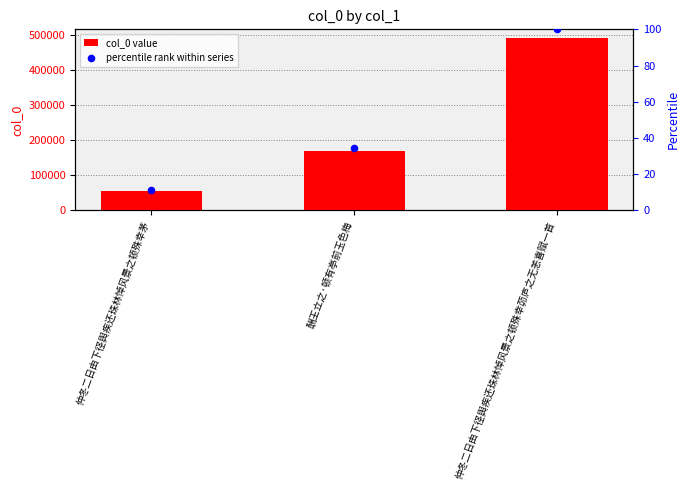

Which series contains the lowest Y value?

percentile rank within series